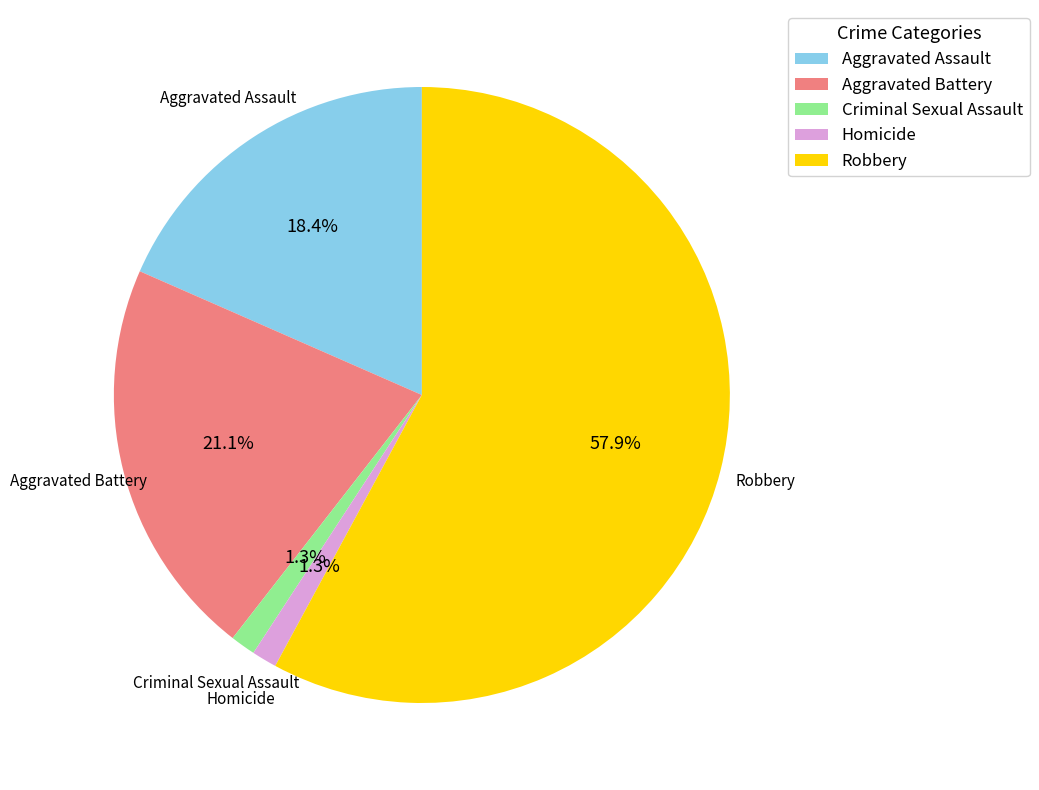

Which category has the biggest portion of the pie?

Robbery